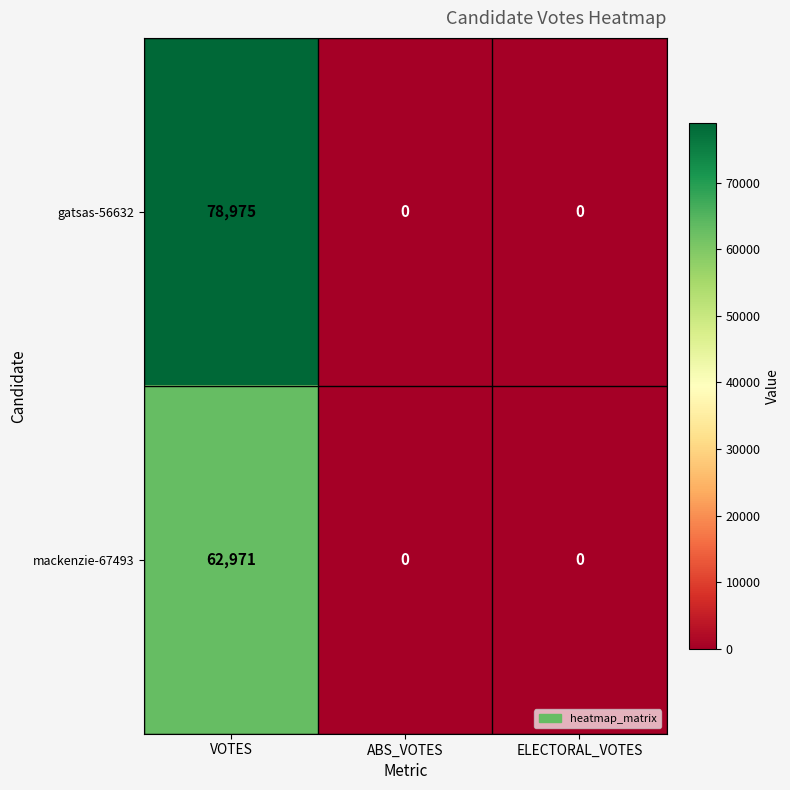

Count the mackenzie-67493 values in the range 0 to 62971.

3